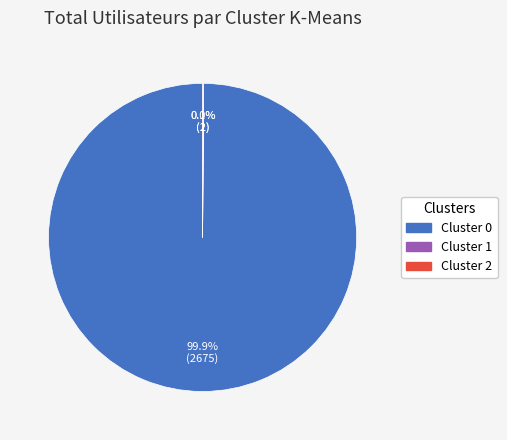

What is the largest slice in the pie chart?

Cluster 0